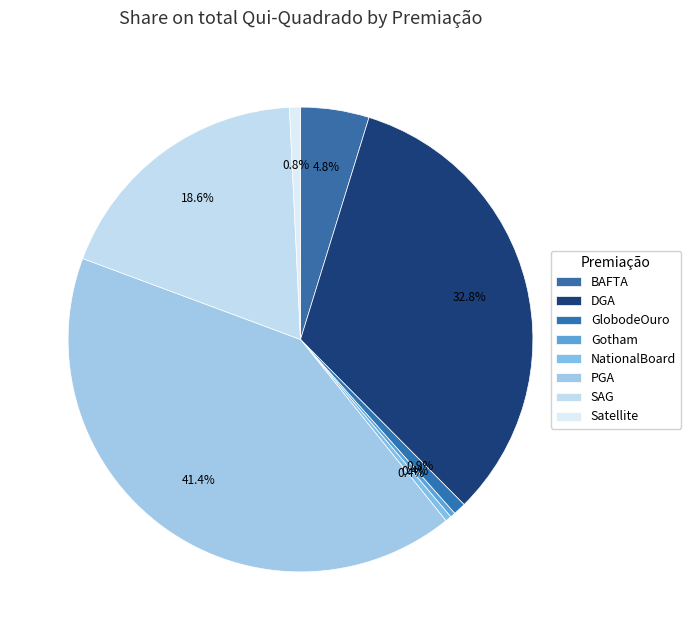

To the nearest percent, what is the combined percentage of Gotham and Satellite?

1%